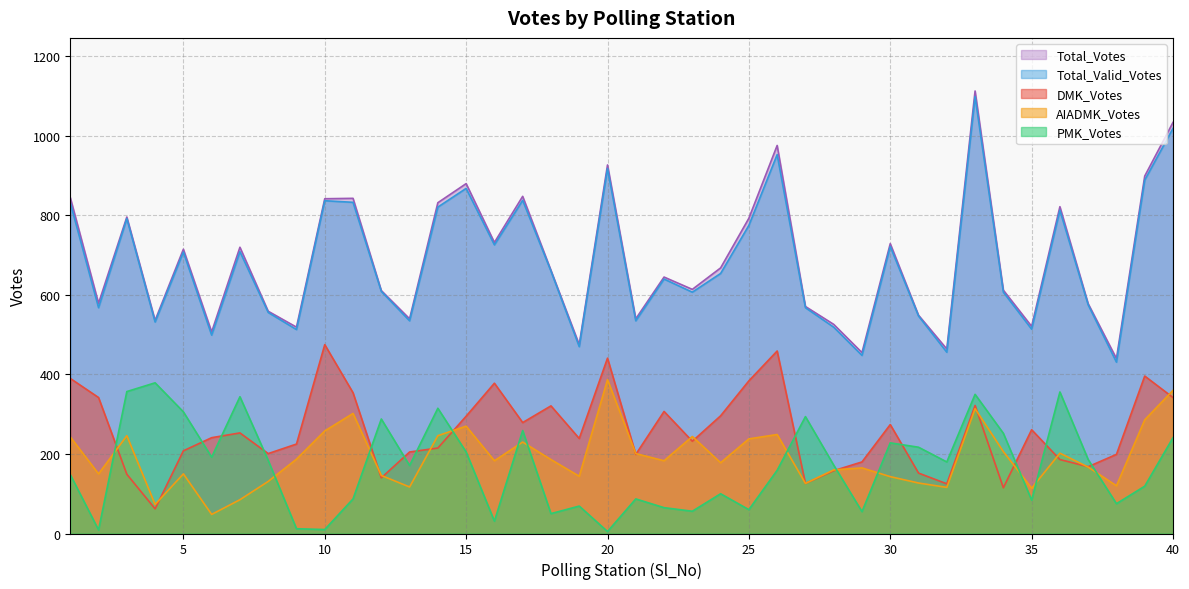

Which series has the largest range (max minus min)?

Total_Votes